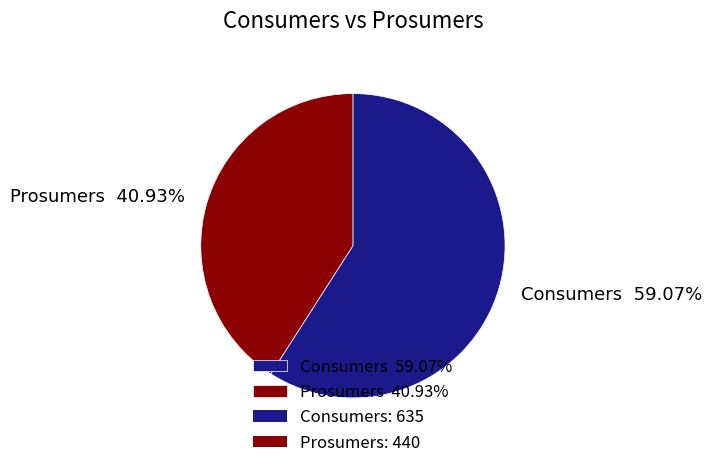

Combined, do Consumers and Prosumers account for over 50%?

Yes